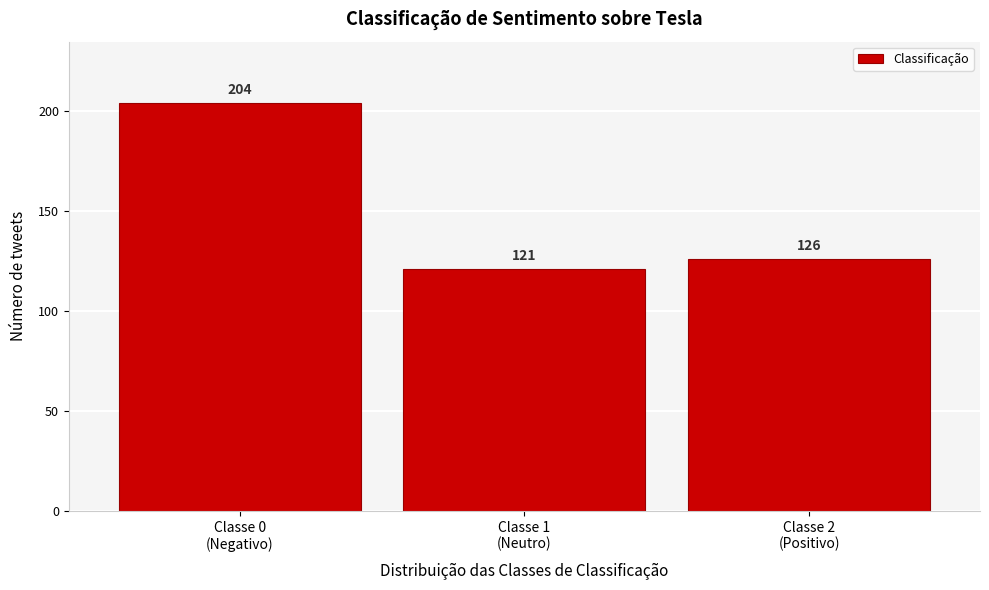

Reading left to right, extract all data points from this chart.

204	121	126